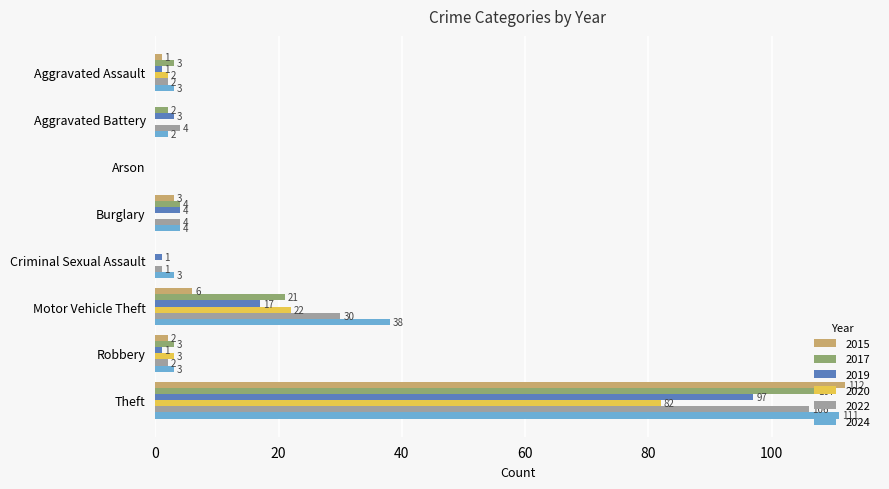

What is the maximum value for 2020?

82